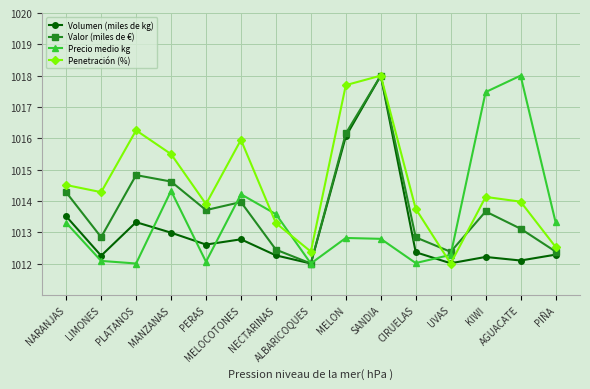

Is this an area chart (filled region under the line)?

No